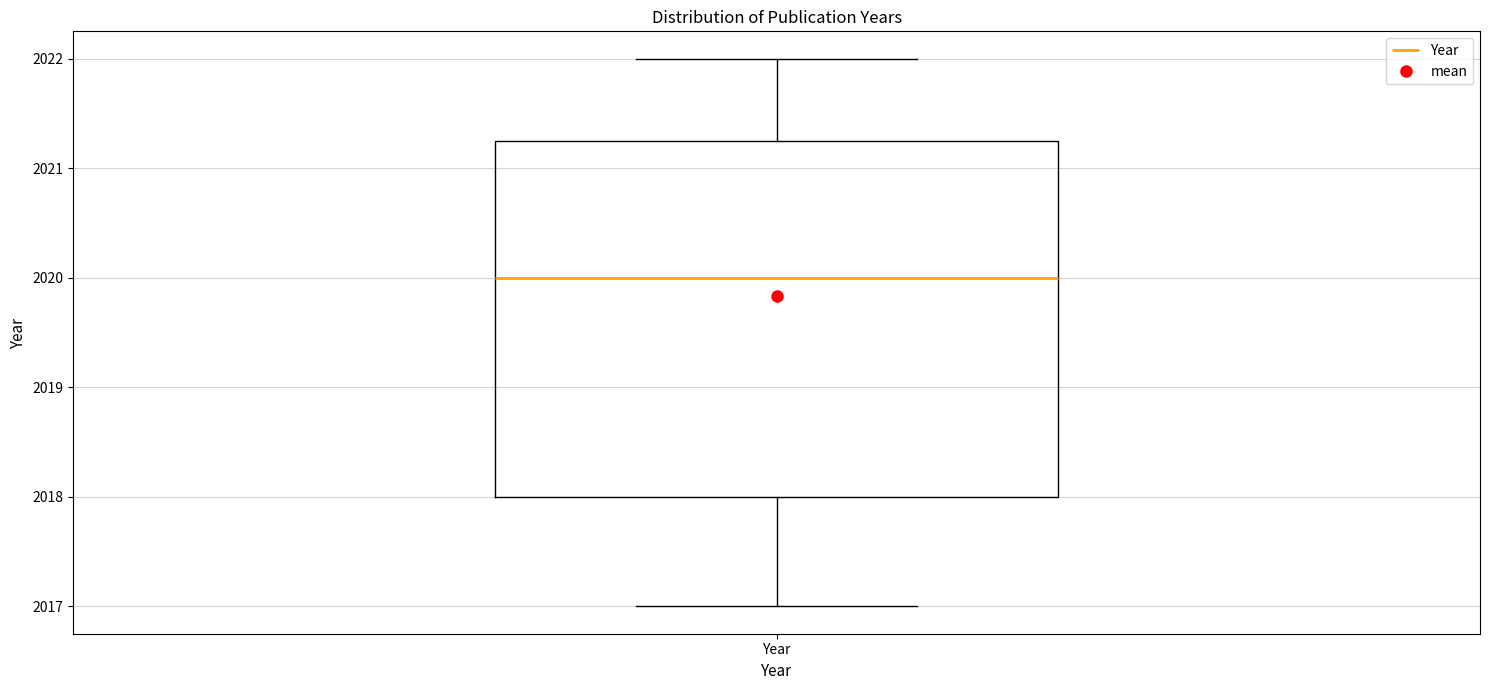

Read this box plot against the y-axis: the position of the median line, the range covered by the box, and the ends of both whiskers. The values are not printed on the chart, so give them approximately, as read against the axis.

median 2020.0, box 2018.0 to 2021.3, whiskers 2017.0 to 2022.0